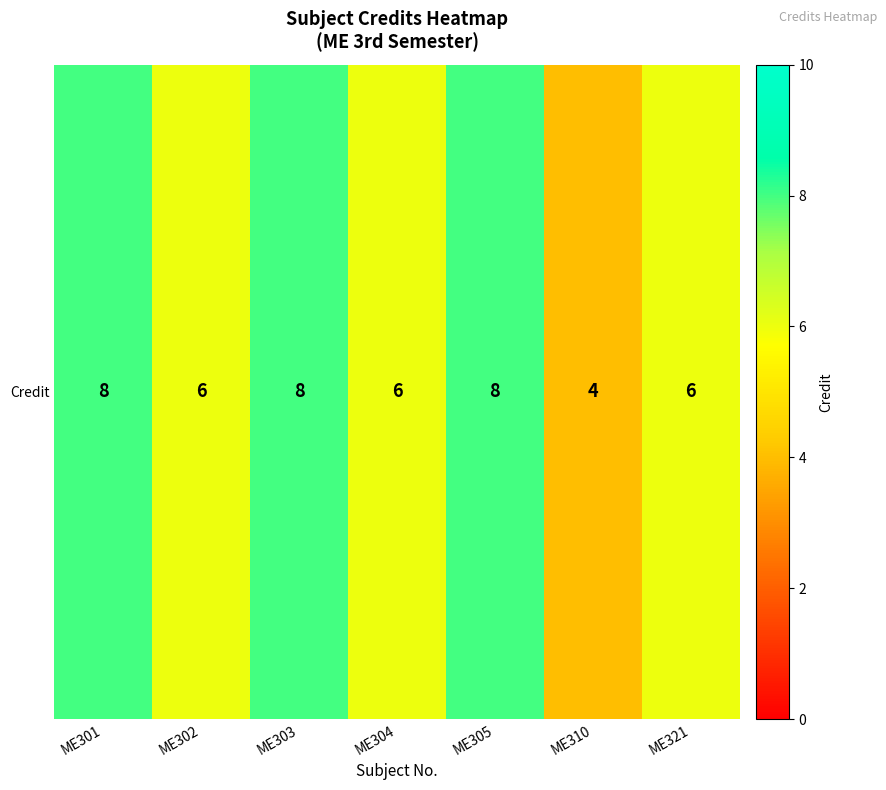

Which category has the lowest value across all series?

ME310